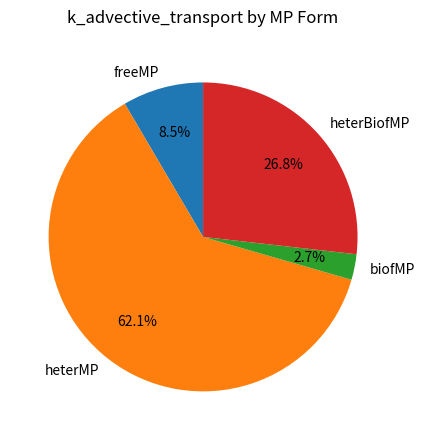

How many segments does this pie chart have?

4